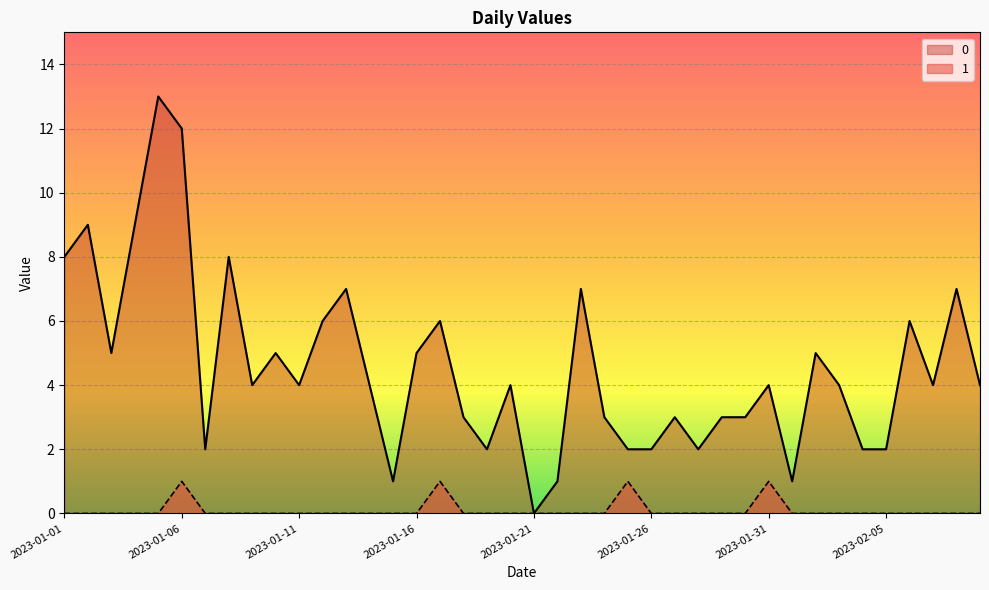

What is the average value of the 0 series?

5